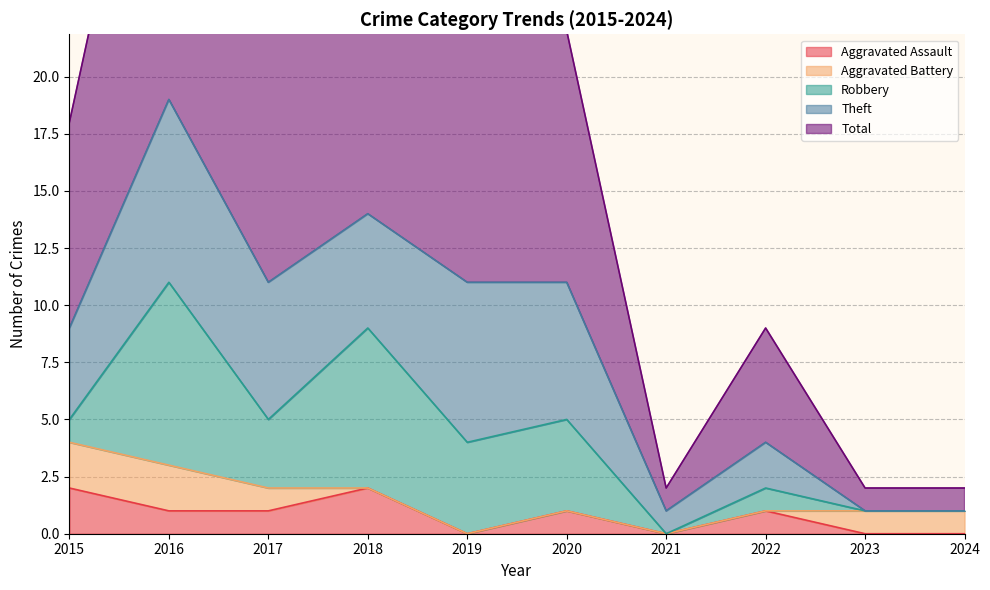

True or false: Total and Robbery cross at least once.

False